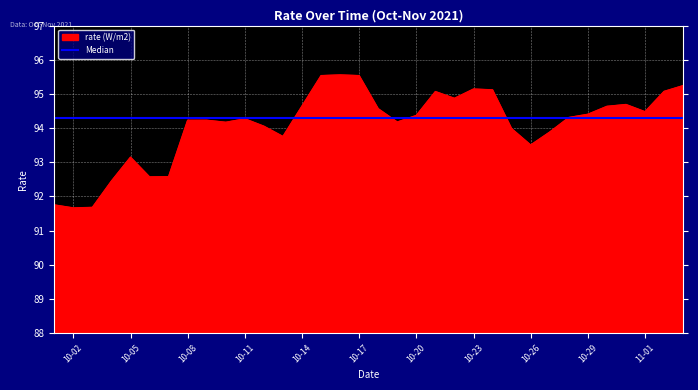

What is the lowest value of the rate (W/m2) series?

91.7